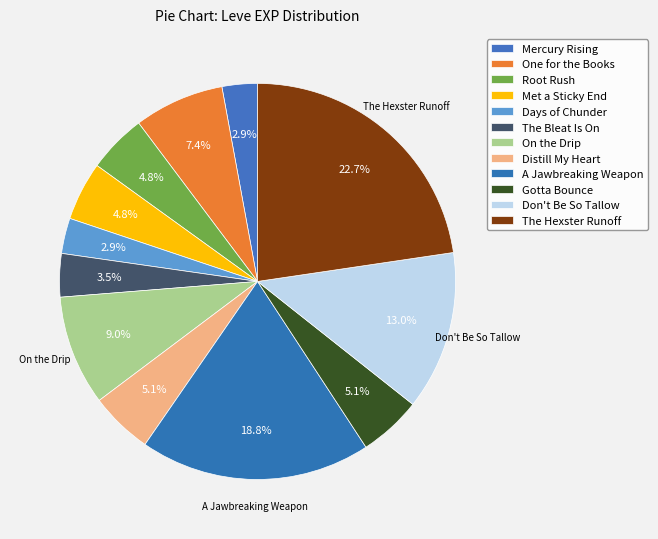

To the nearest percent, what percentage of the pie is Days of Chunder?

3%